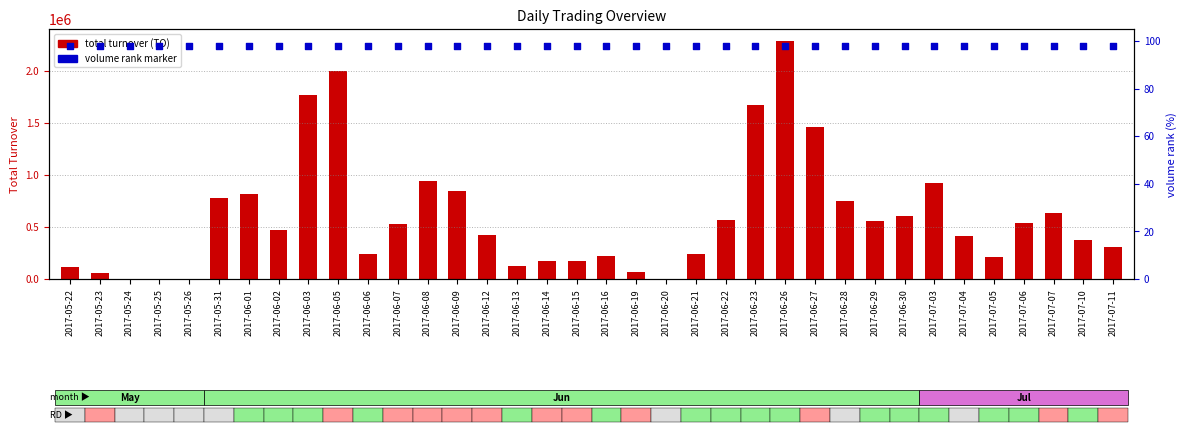

At how many categories does at least one series exceed 832867?

8